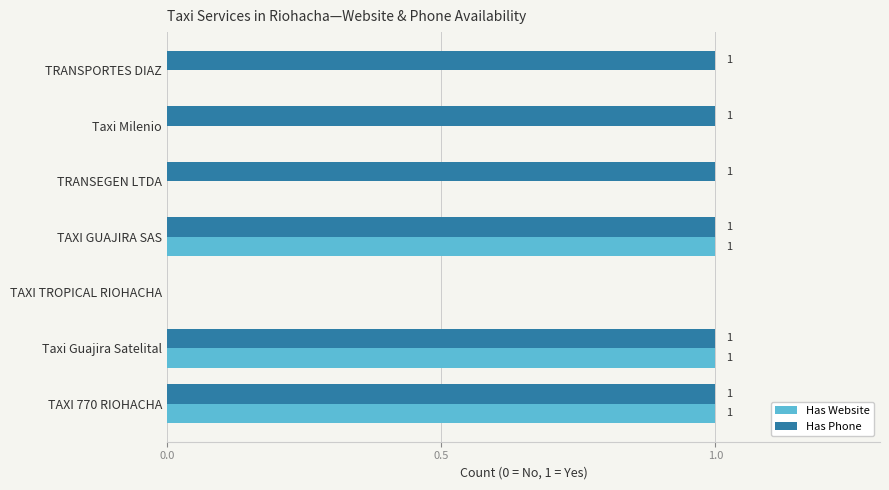

Which series has the largest total across all categories?

Has Phone